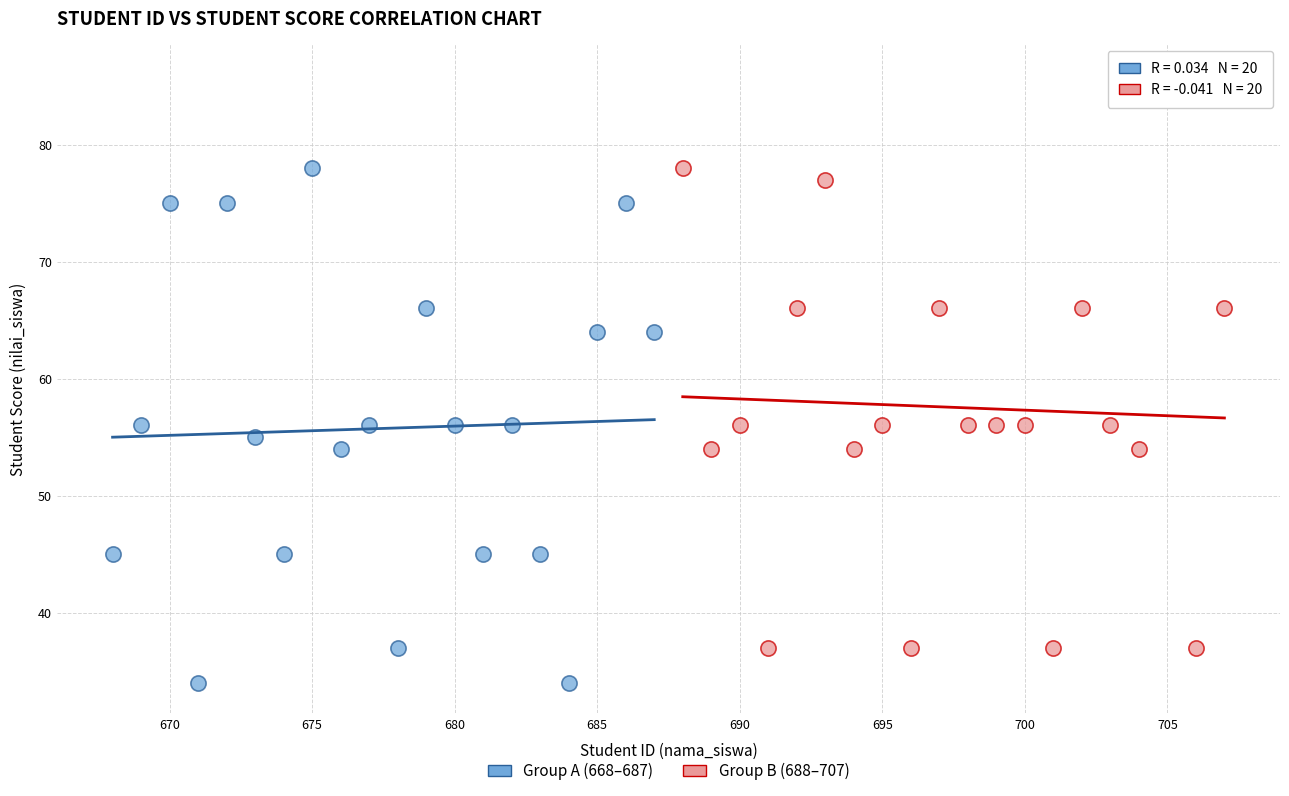

What are all the series names shown in the legend?

Group A (668–687), Group B (688–707)